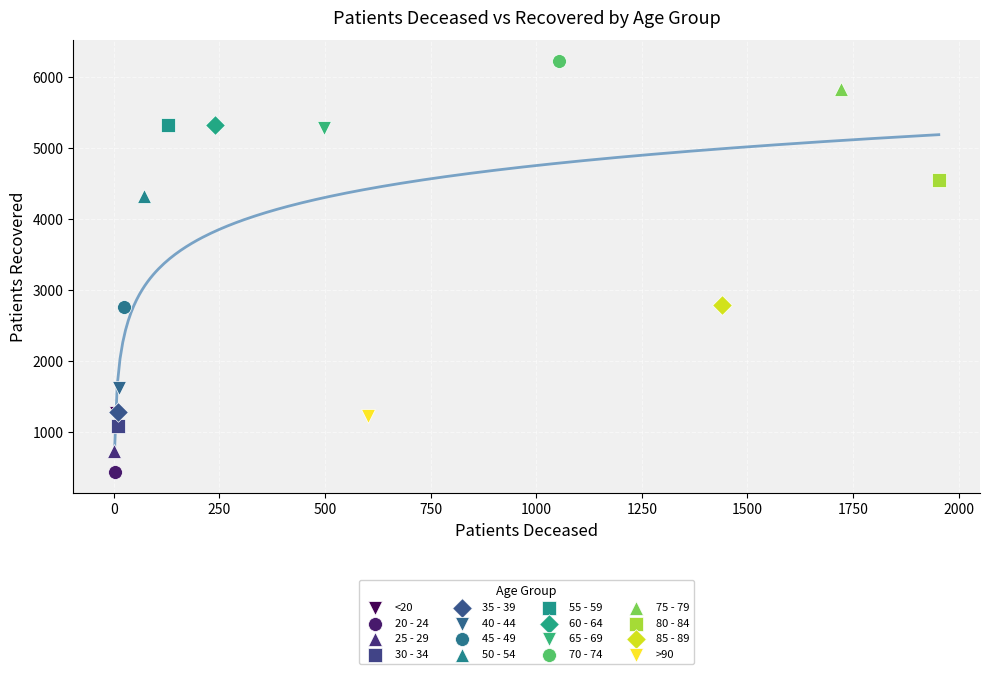

Which series contains the lowest Y value?

20 - 24